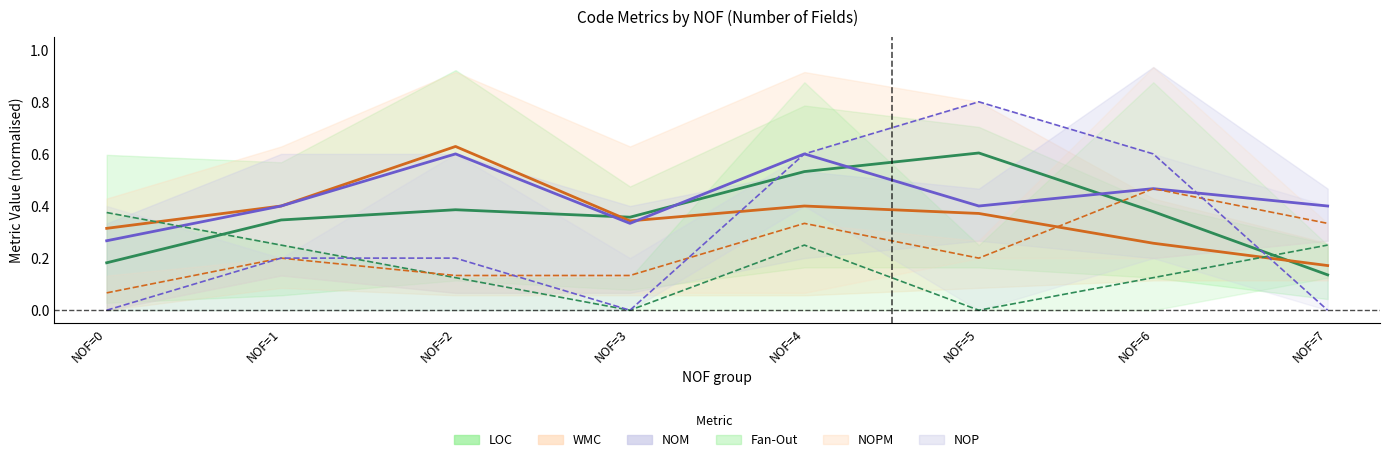

Reading left to right, extract all data points from this chart.

LOC (mid): NOF=0=0.2	NOF=1=0.3	NOF=2=0.4	NOF=3=0.4	NOF=4=0.5	NOF=5=0.6	NOF=6=0.4	NOF=7=0.1
WMC (mid): NOF=0=0.3	NOF=1=0.4	NOF=2=0.6	NOF=3=0.3	NOF=4=0.4	NOF=5=0.4	NOF=6=0.3	NOF=7=0.2
NOM (mid): NOF=0=0.3	NOF=1=0.4	NOF=2=0.6	NOF=3=0.3	NOF=4=0.6	NOF=5=0.4	NOF=6=0.5	NOF=7=0.4
Fan-Out (mid): NOF=0=0.4	NOF=1=0.2	NOF=2=0.1	NOF=3=0.0	NOF=4=0.2	NOF=5=0.0	NOF=6=0.1	NOF=7=0.2
NOPM (mid): NOF=0=0.1	NOF=1=0.2	NOF=2=0.1	NOF=3=0.1	NOF=4=0.3	NOF=5=0.2	NOF=6=0.5	NOF=7=0.3
NOP (mid): NOF=0=0.0	NOF=1=0.2	NOF=2=0.2	NOF=3=0.0	NOF=4=0.6	NOF=5=0.8	NOF=6=0.6	NOF=7=0.0